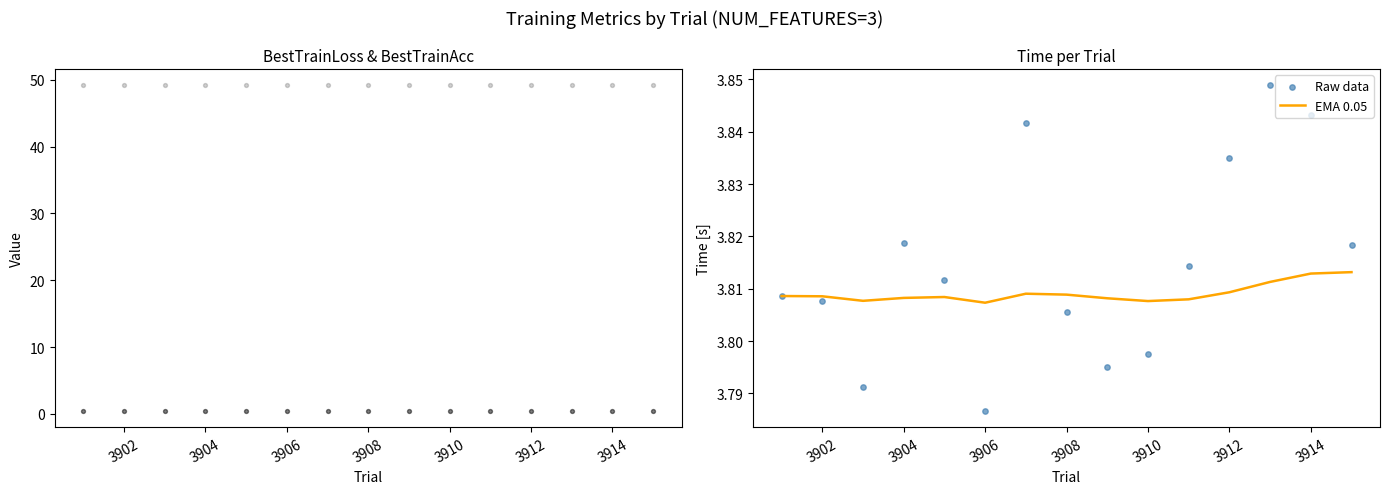

Which series contains the lowest Y value?

BestTrainLoss